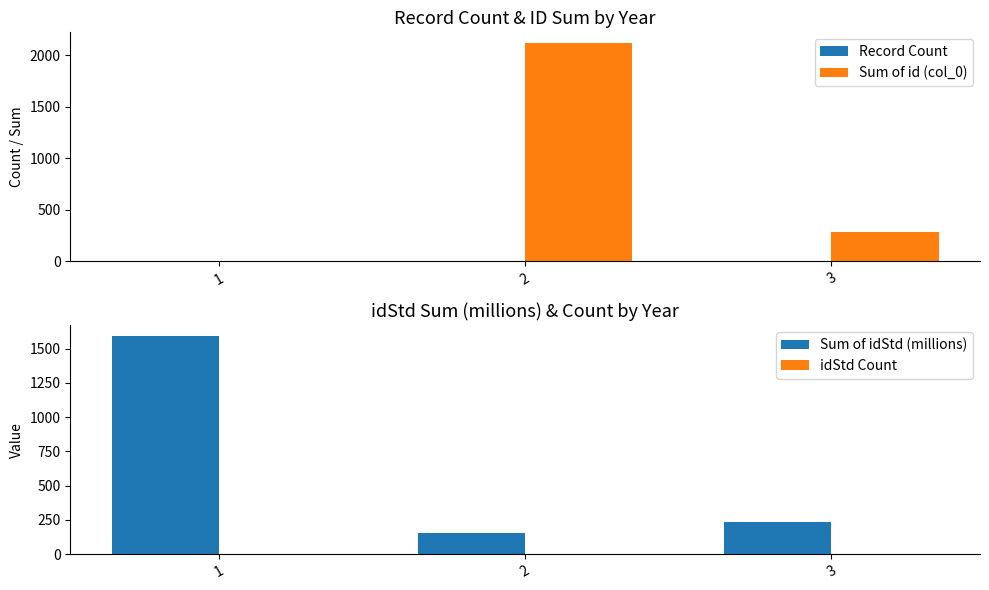

Are the bars horizontal?

No